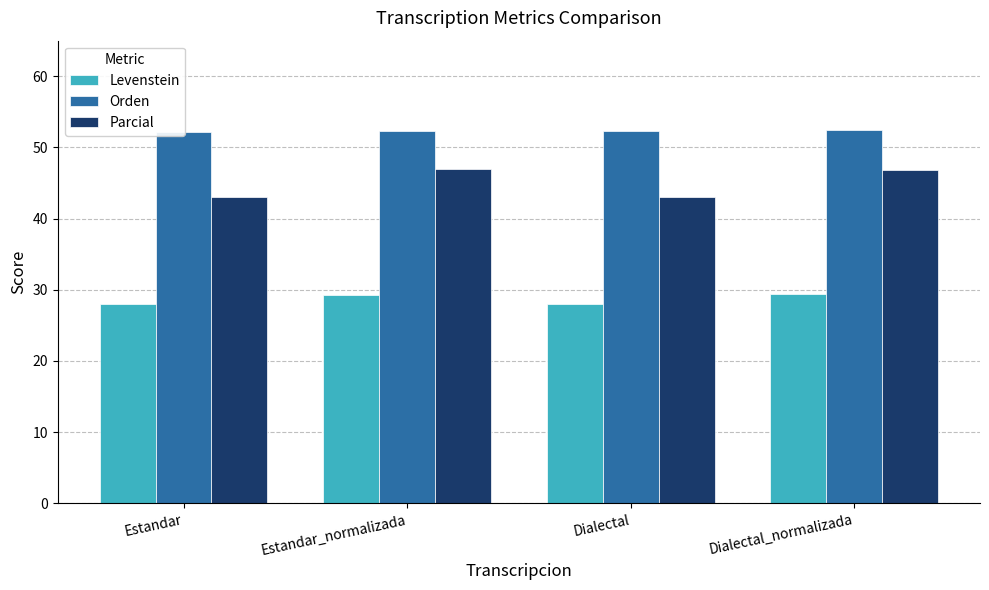

At Dialectal, list the series in order from smallest to largest.

Levenstein, Parcial, Orden